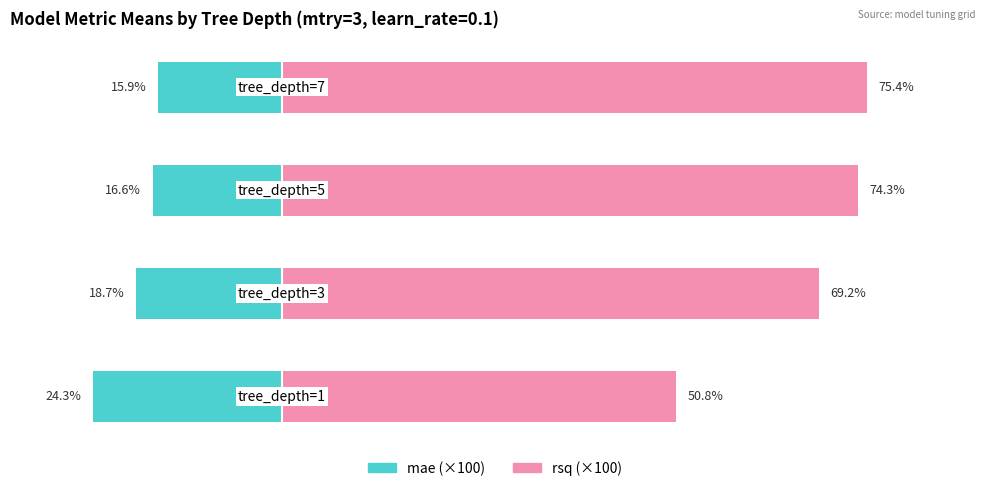

How many series are shown in this chart?

2